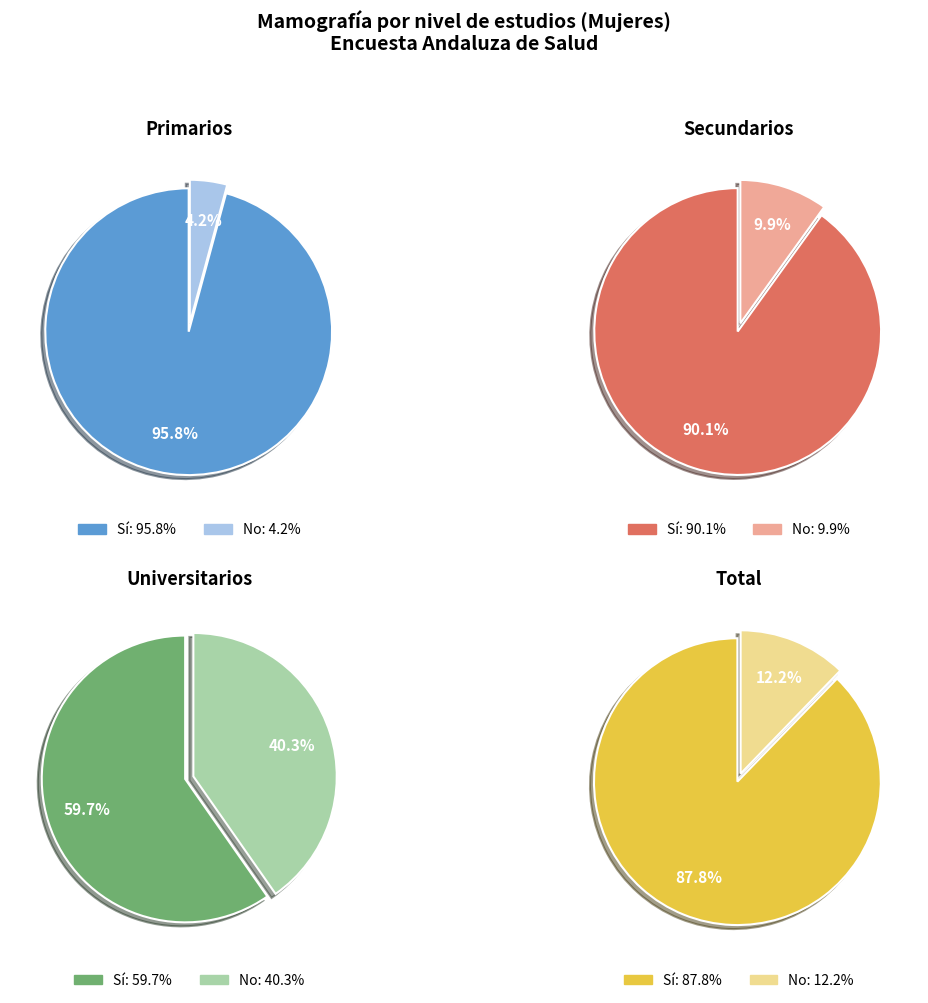

How many segments does this pie chart have?

2